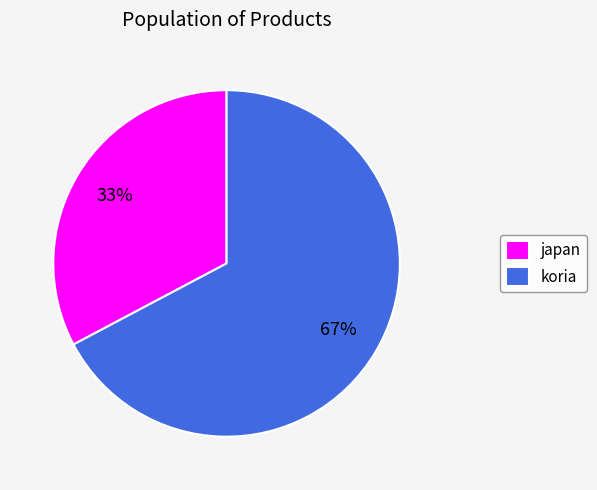

Count the number of slices in the pie.

2